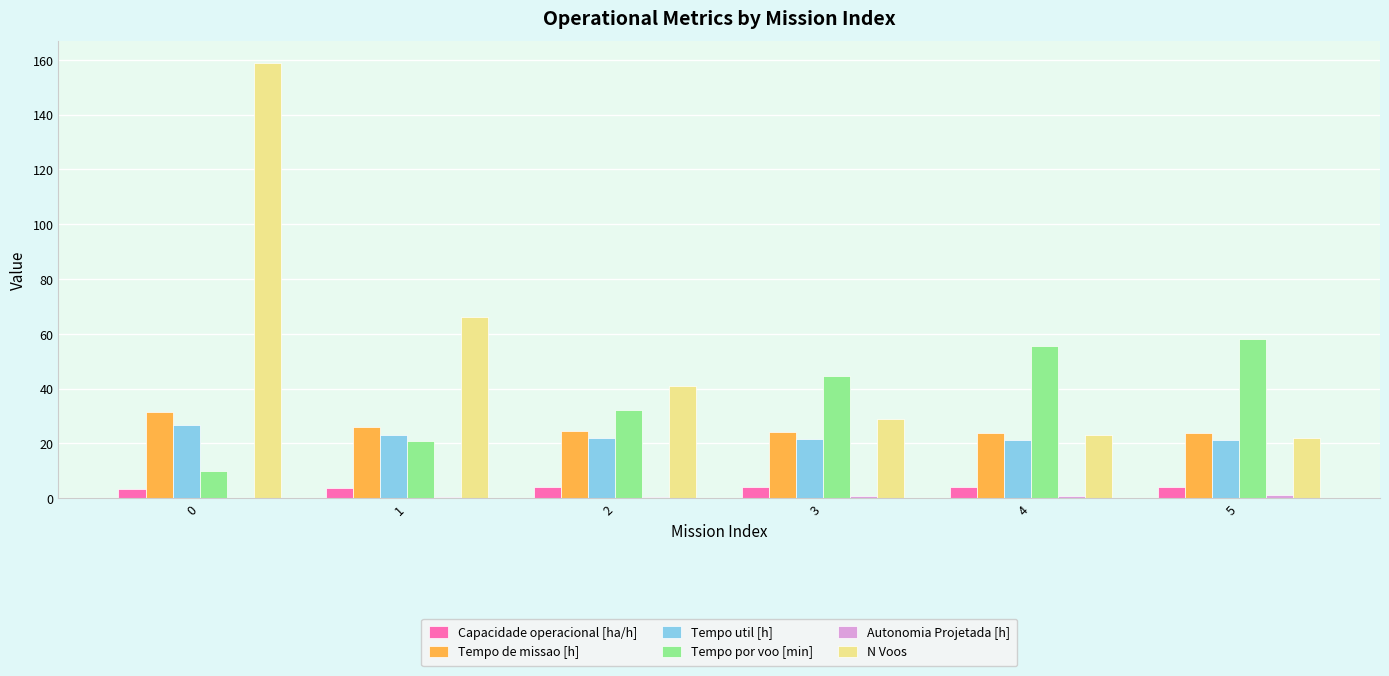

What is the sum of all Tempo de missao [h] values?

153.6